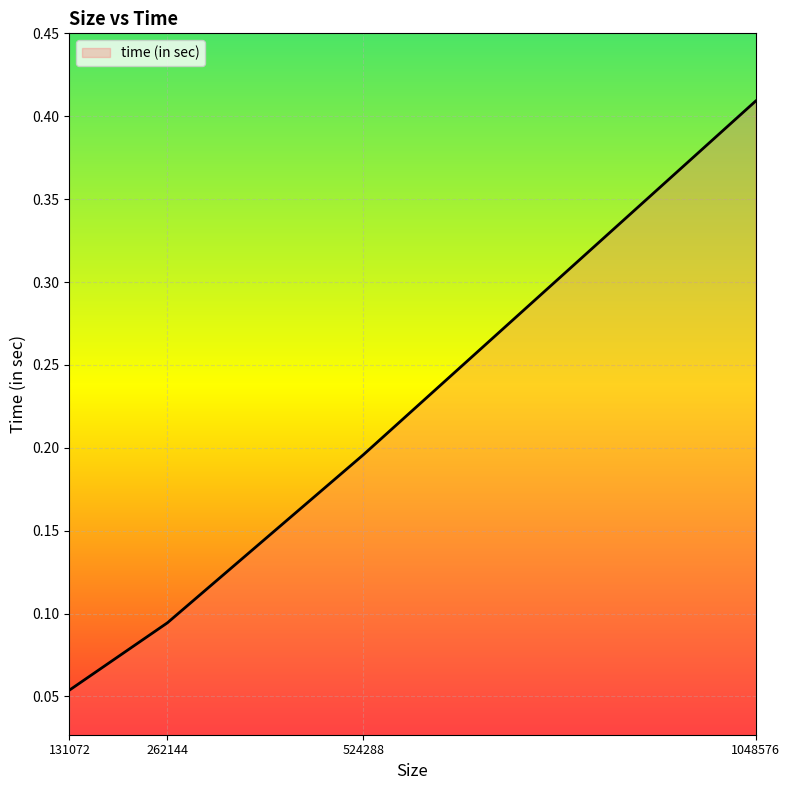

At which label is the value closest to 0?

131072